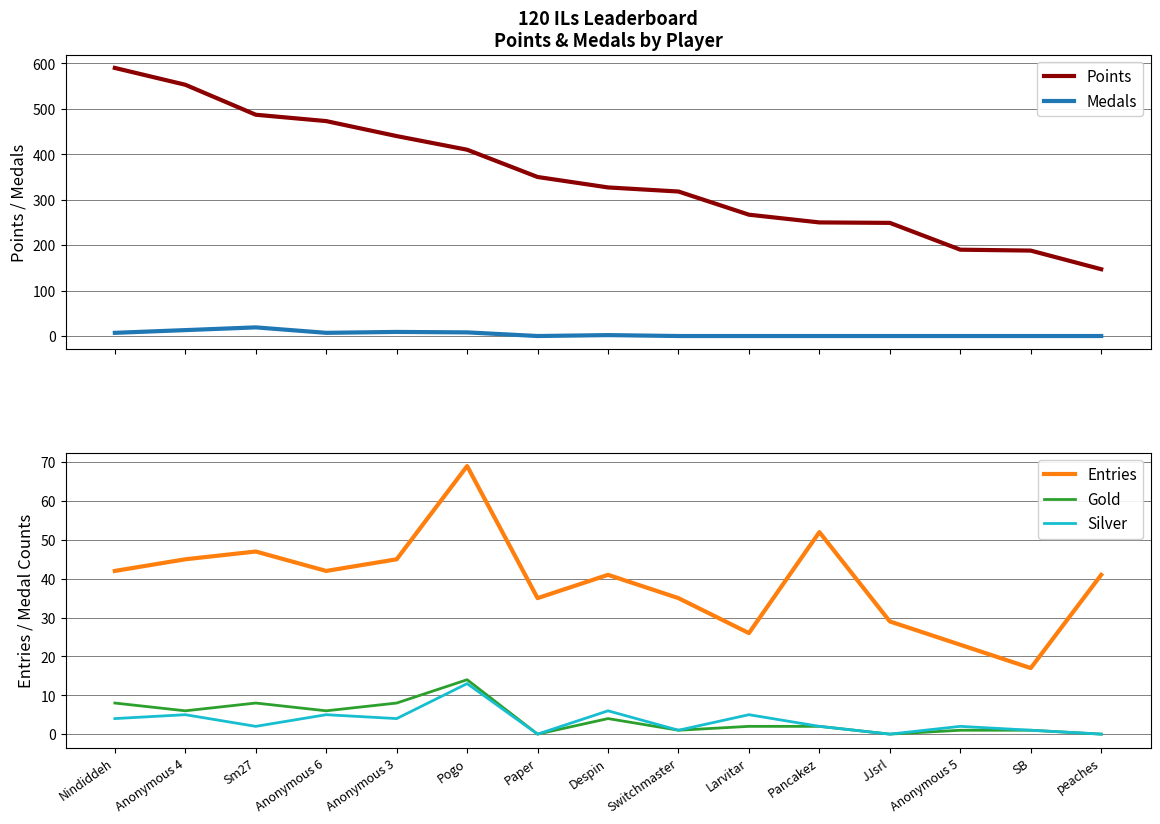

How many data points does each series have?

15